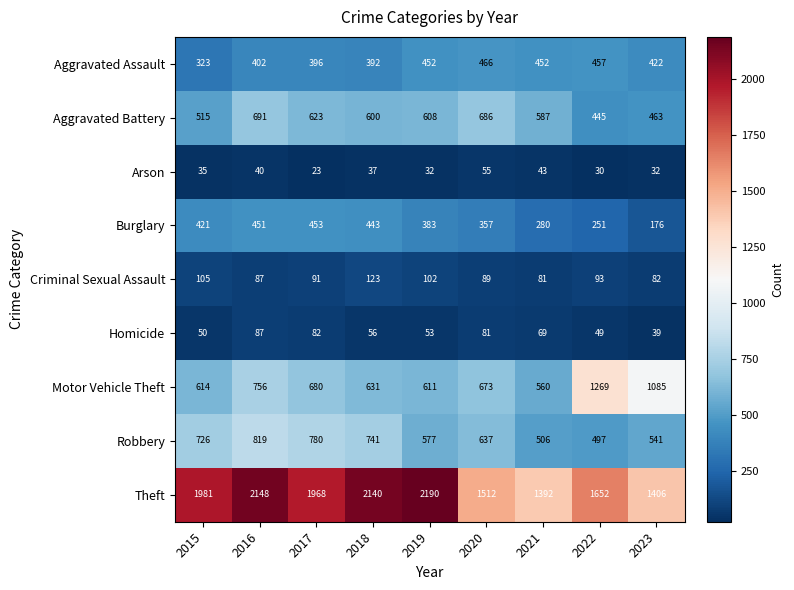

How many data points does each series have?

9